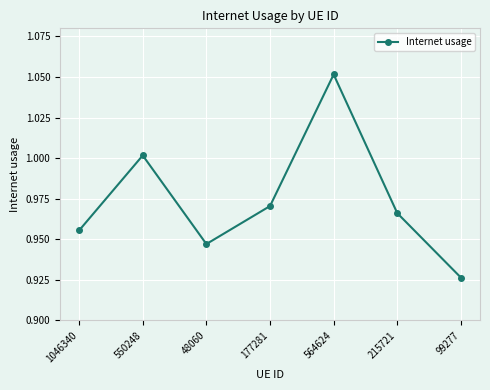

Which category has the lowest value across all series?

99277